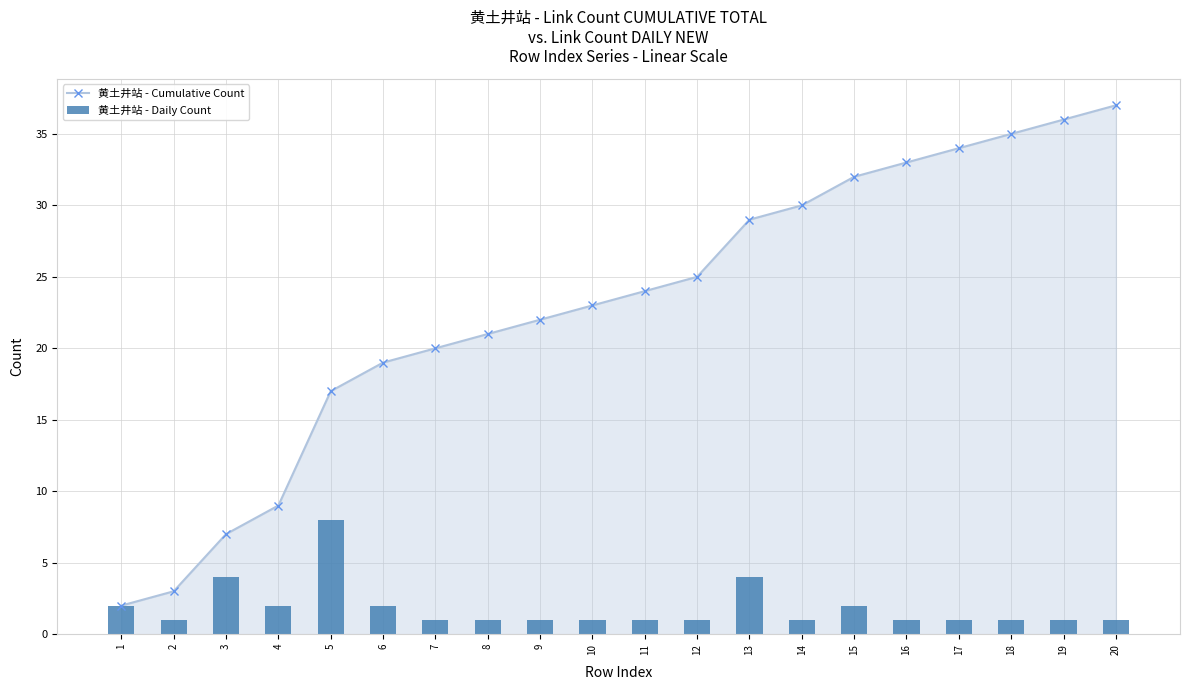

How many data points does each series have?

20